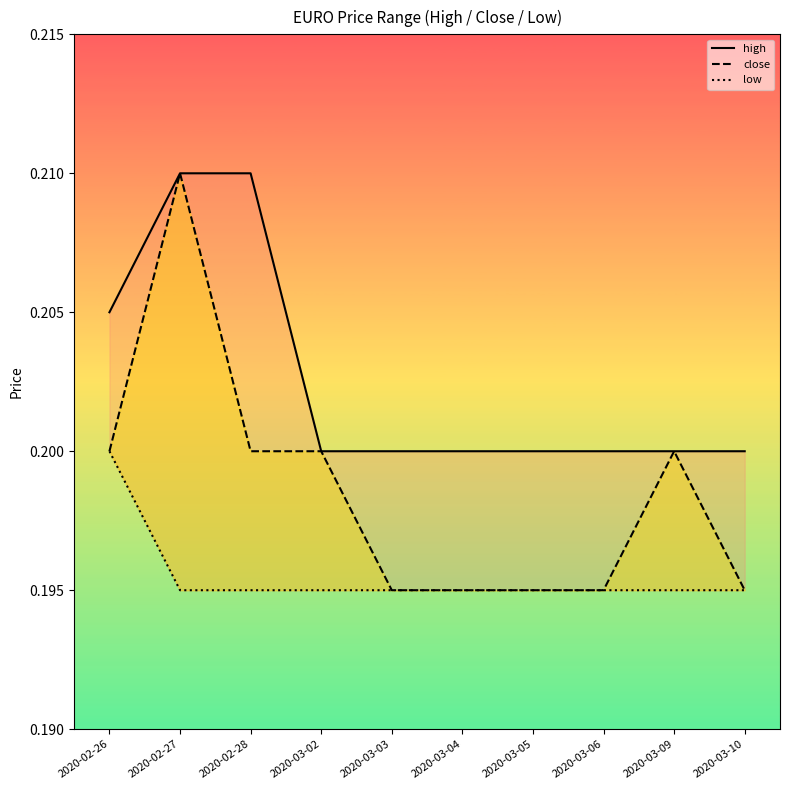

What is the sum of all low values?

2.0